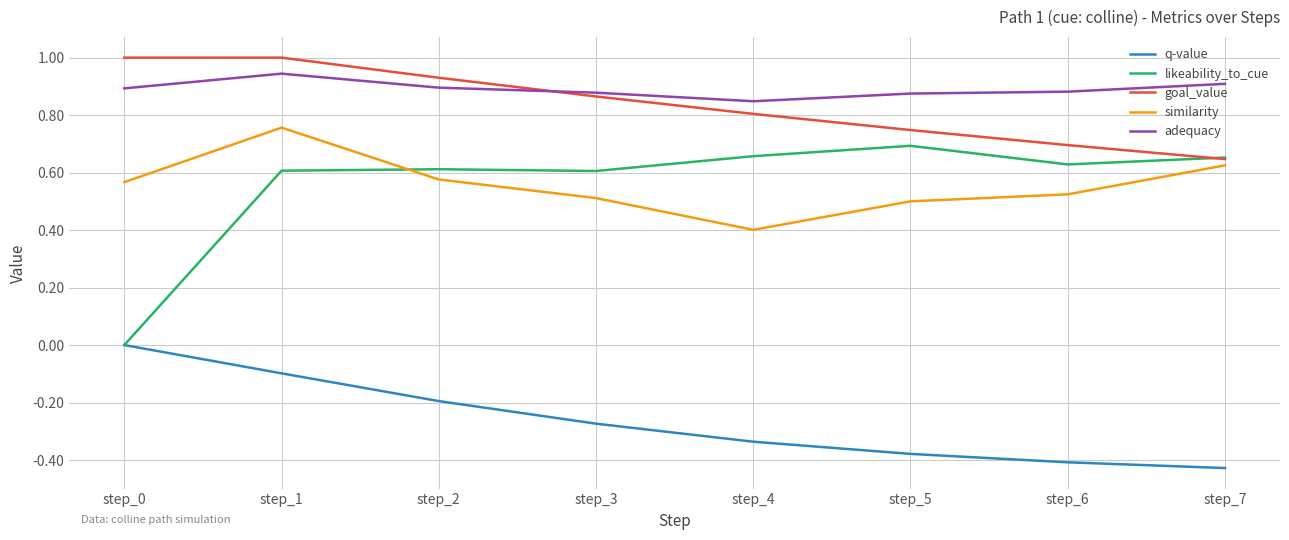

True or false: likeability_to_cue has a value of -0.3 at step_0.

False